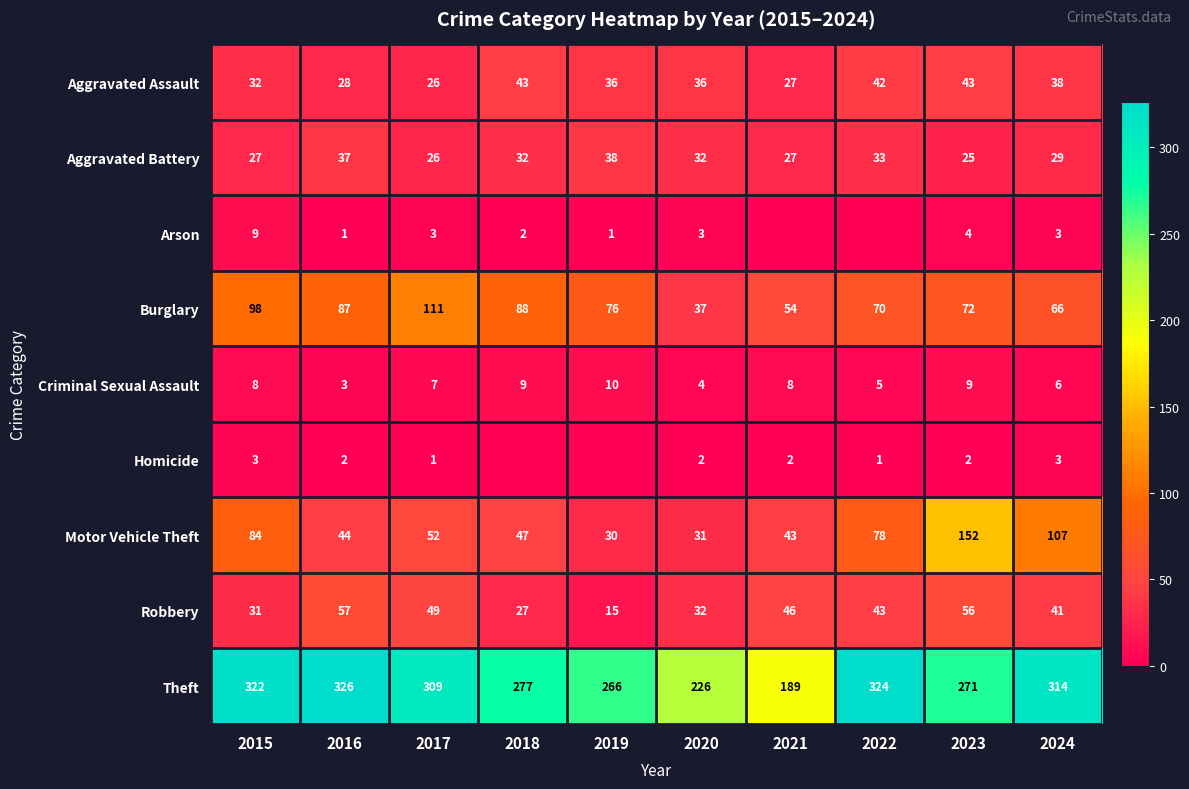

What is the spread (max minus min) of values at 2020?

224